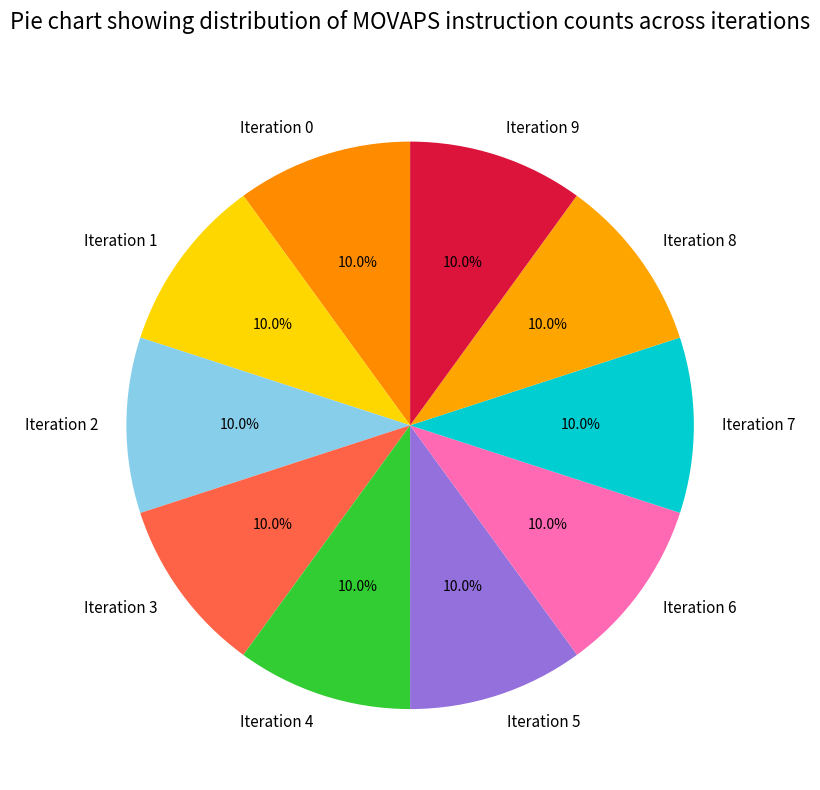

What is the ratio of the value at Iteration 5 to the value at Iteration 0?

1.0